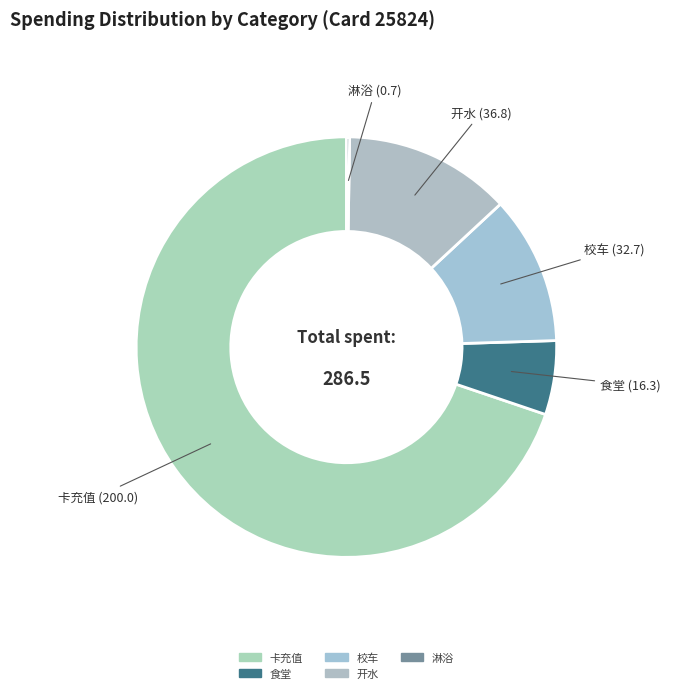

What is the largest slice in the pie chart?

卡充值